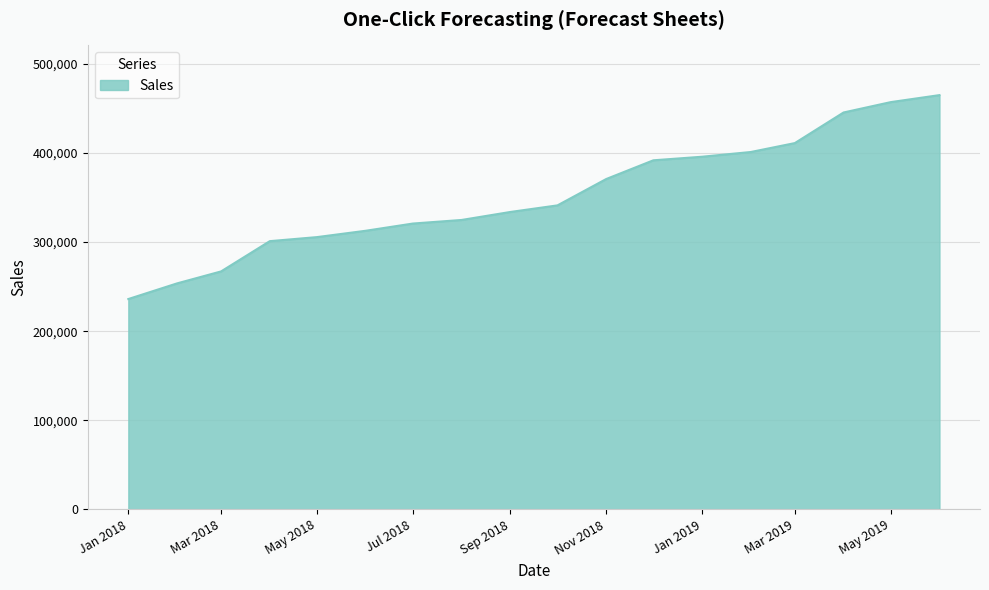

What is the maximum value shown in the chart?

465110